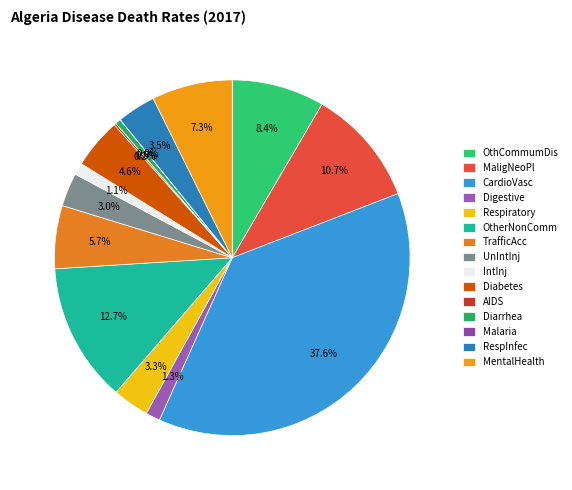

To the nearest percent, what percentage of the pie is IntInj?

1%